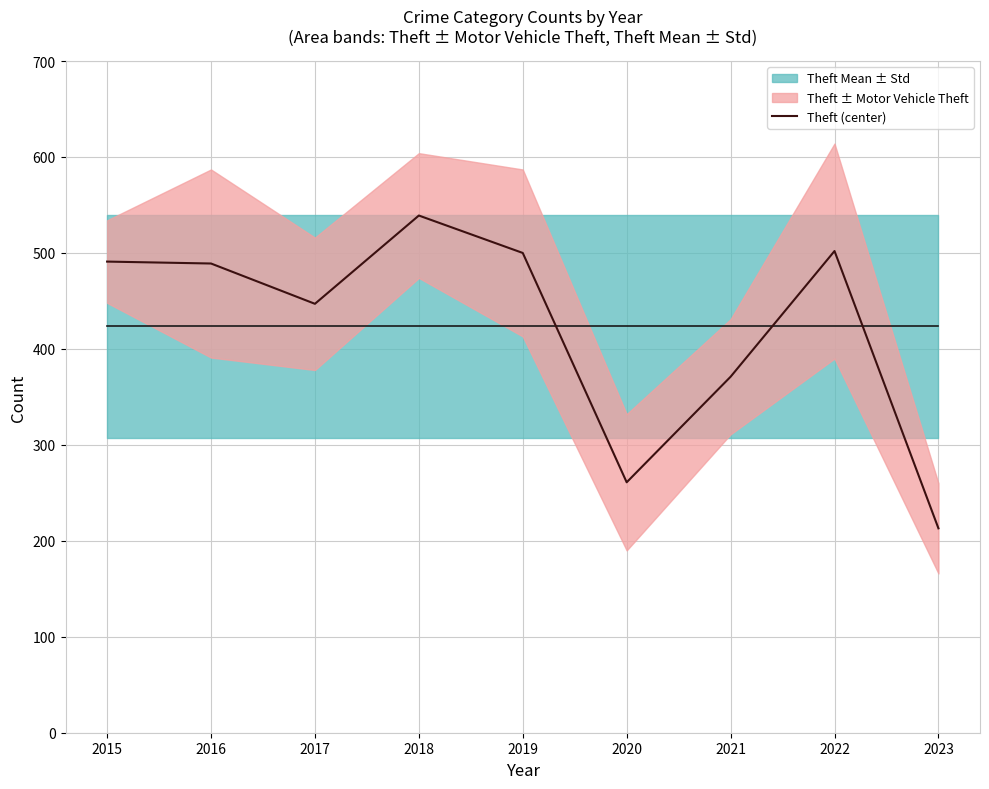

How many interior local peaks (higher than both neighbors) does the data have?

2